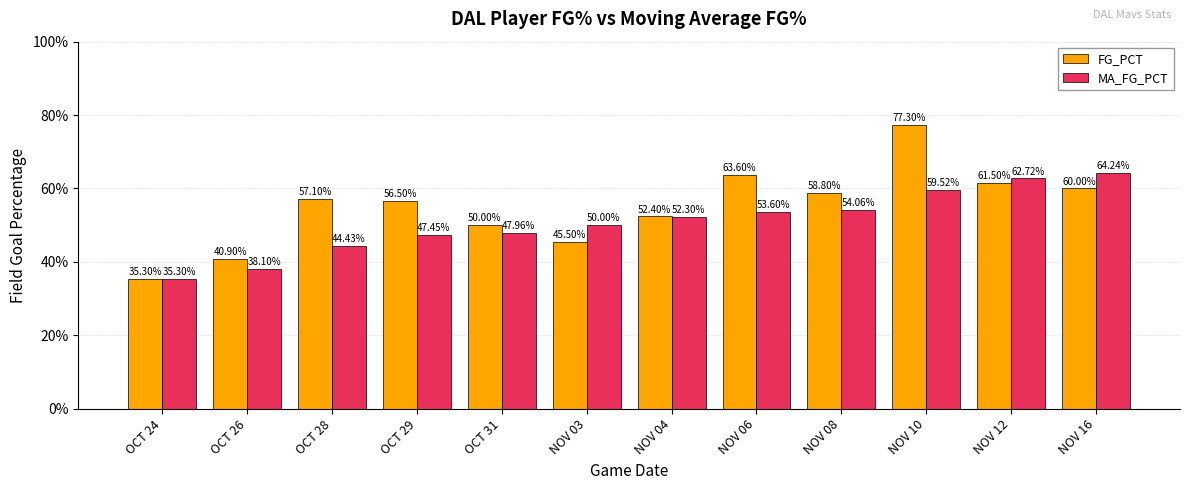

Are the bars horizontal?

No